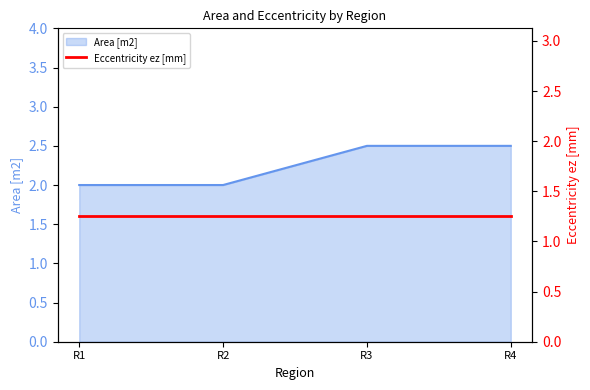

How many lines are shown in the chart?

1